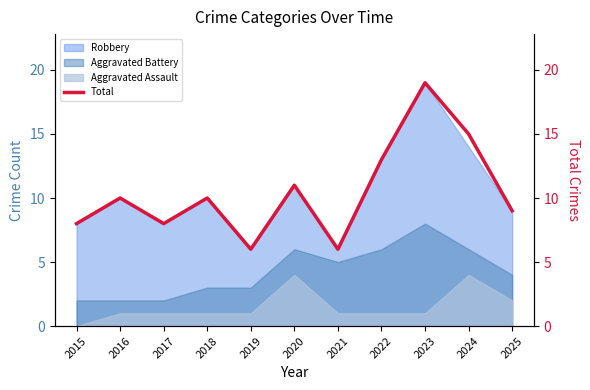

What is the value of the 3rd point from the left?

8